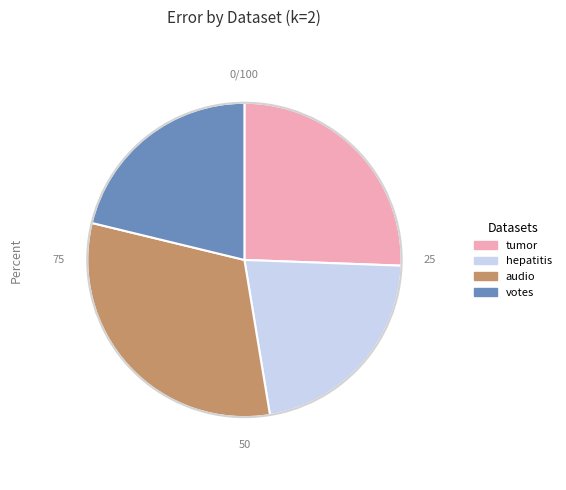

The votes slice represents 26% of the pie. True or false?

False